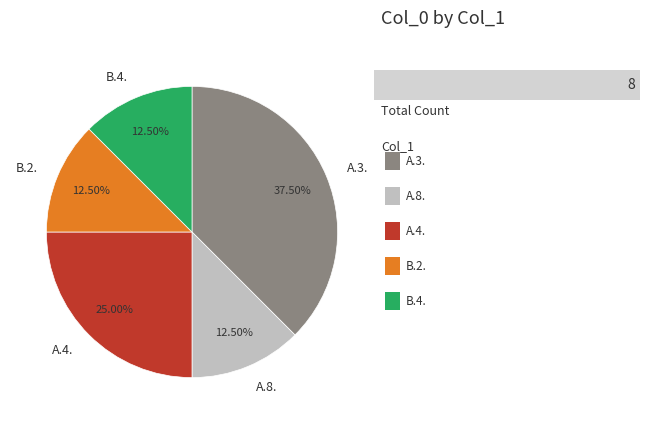

What is the ratio of the value at B.2. to the value at A.4.?

0.5